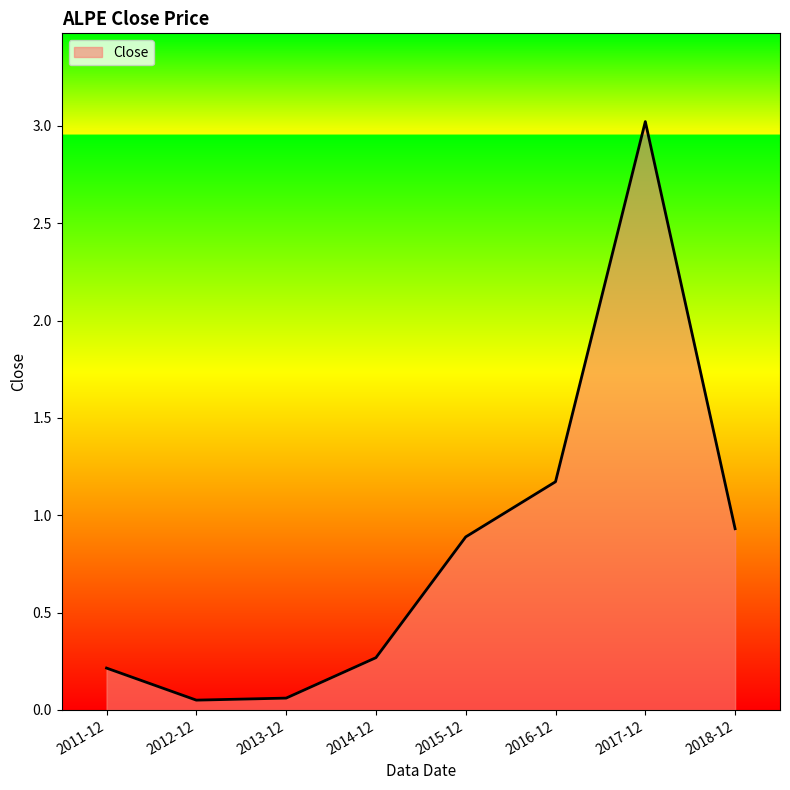

Count the number of data series in this chart.

1